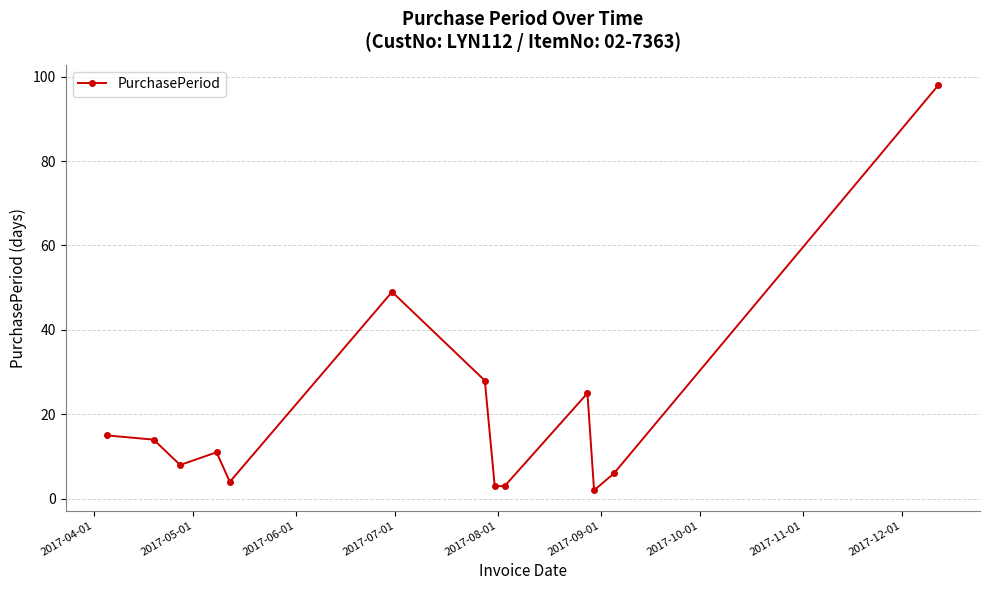

Reading left to right, list all the values displayed in this chart.

15	14	8	11	4	49	28	3	3	25	2	6	98